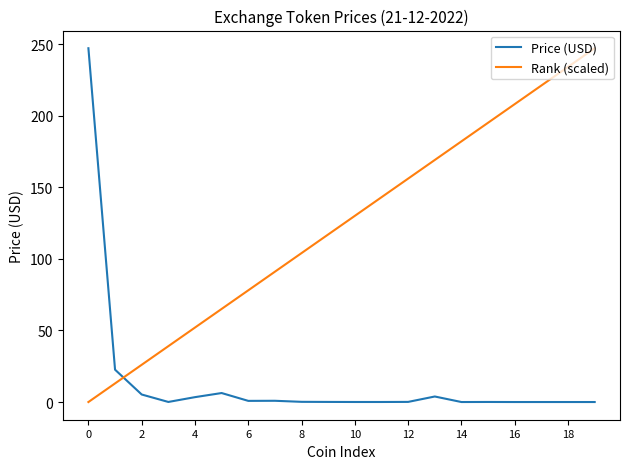

How many times do Rank (scaled) and Price (USD) cross each other?

1